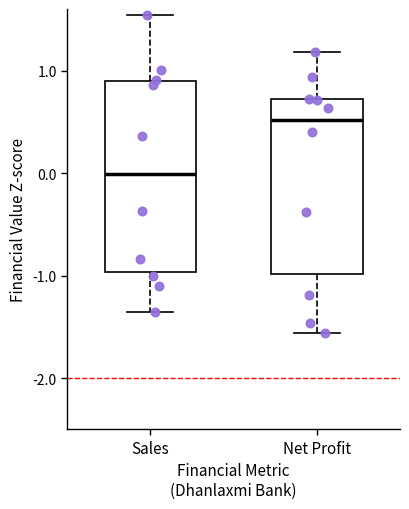

Comparing the boxes themselves (not the whiskers), which one is the tallest?

Sales